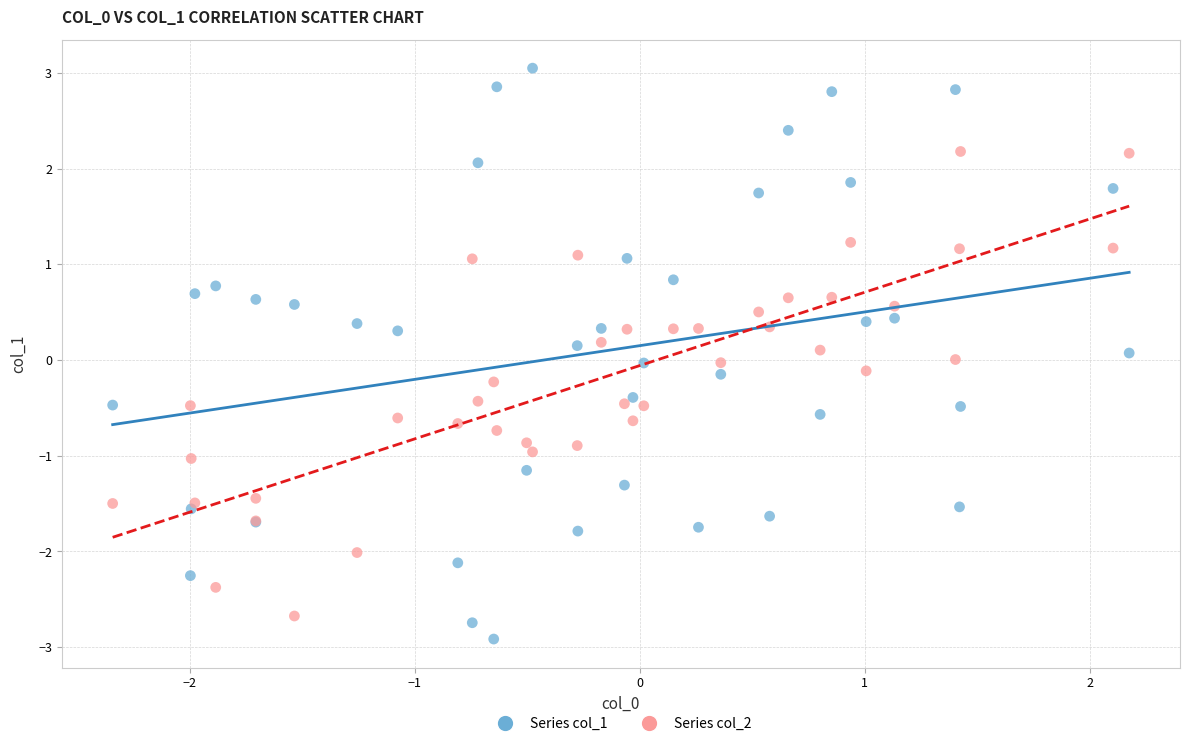

Which series reaches the maximum Y coordinate?

Series col_1